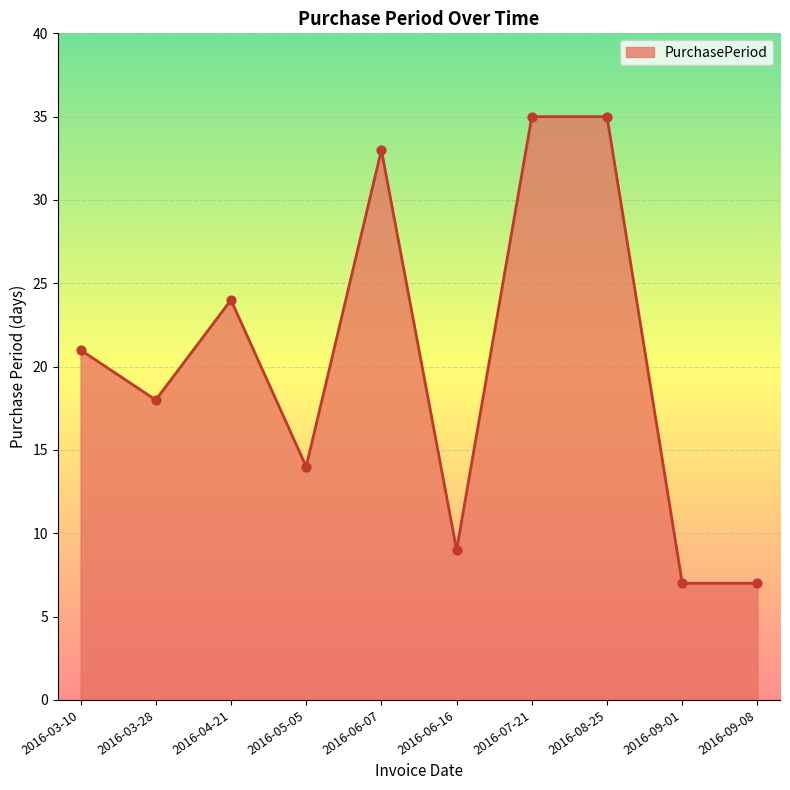

Which has a higher value, 2016-09-08 or 2016-03-10?

2016-03-10